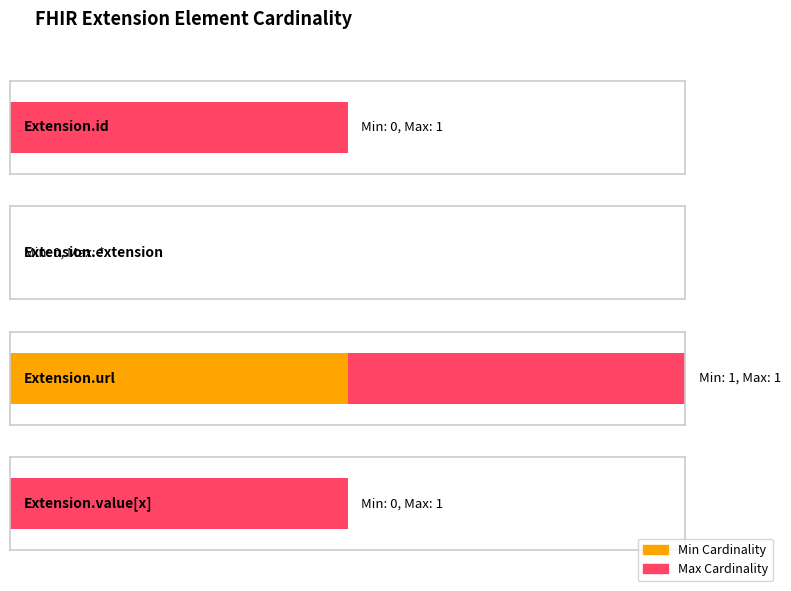

At which category is the sum across all series the highest?

Extension.url